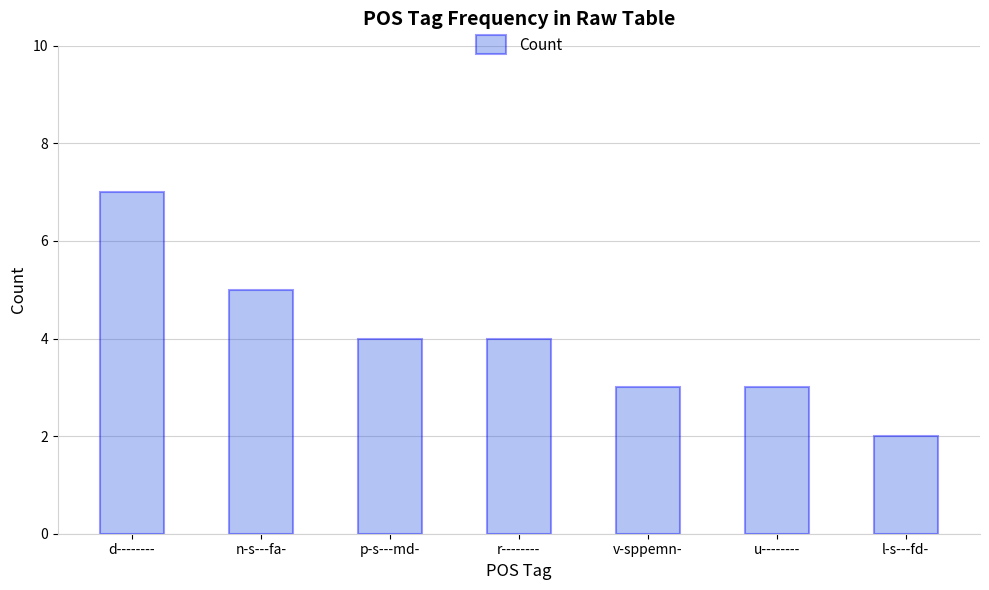

What is the label of the 2nd bar from the left?

n-s---fa-